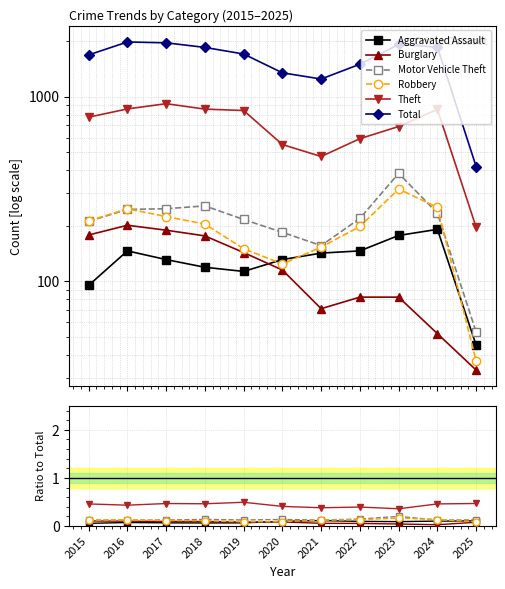

Between 2015 and 2022, which series saw the biggest shift?

Total